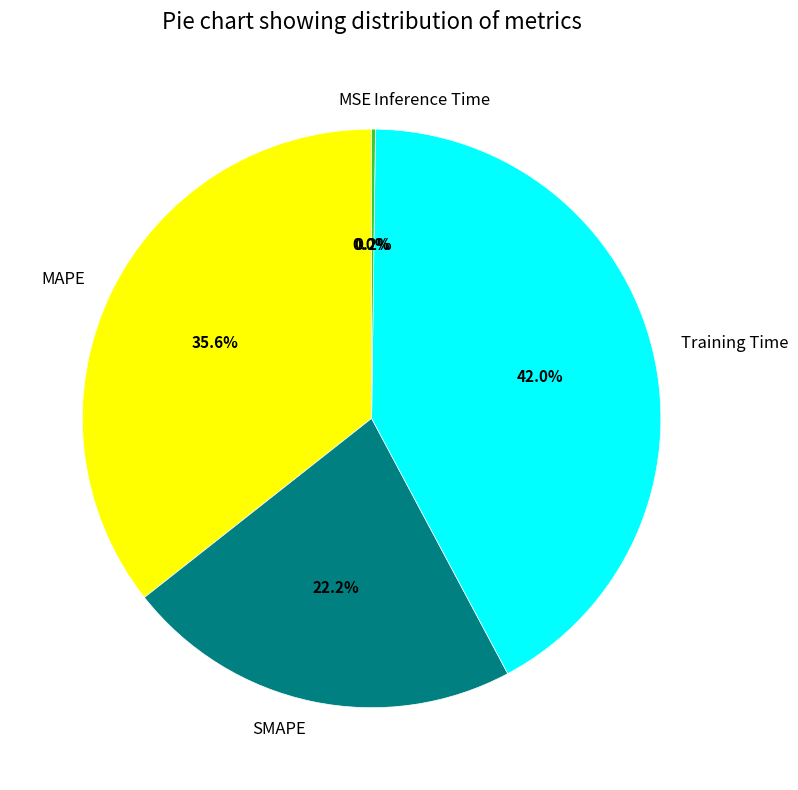

Is the sum of MSE and Inference Time greater than half?

No